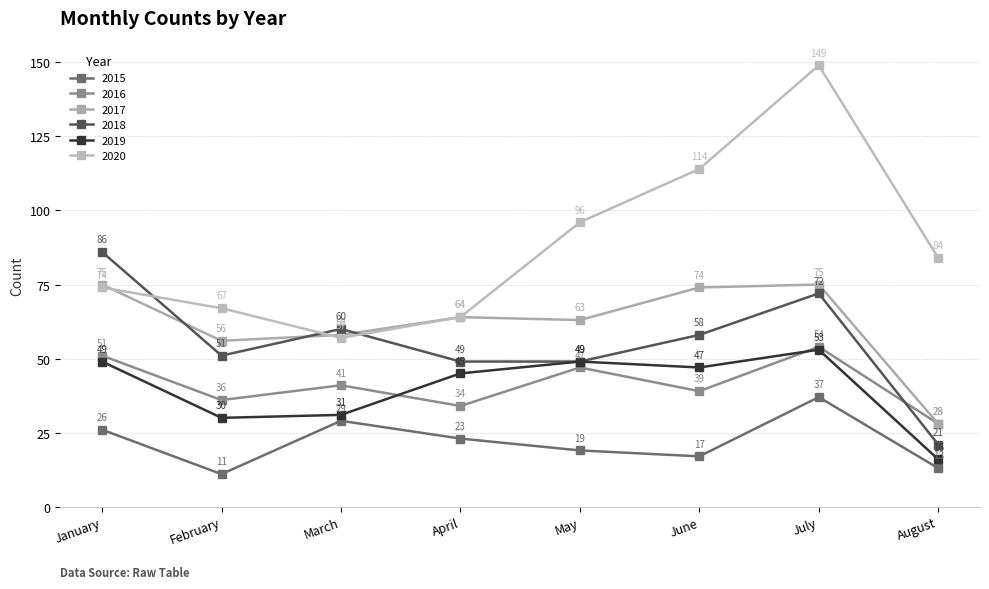

How many times do 2017 and 2020 cross each other?

2